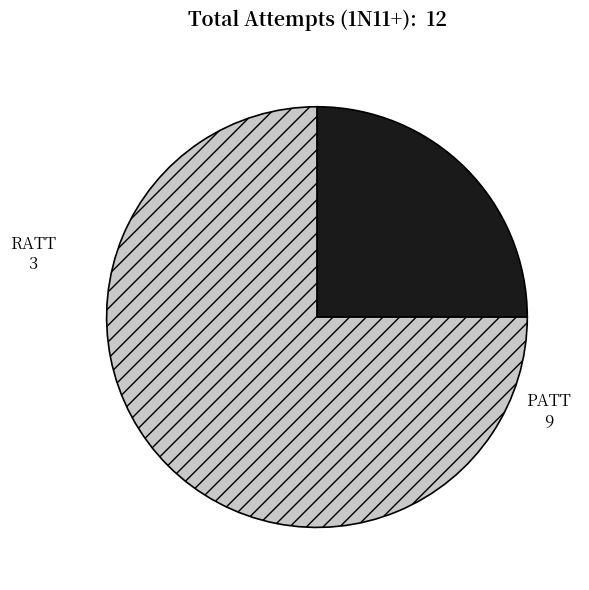

Rank the categories by value from highest to lowest.

PATT, RATT